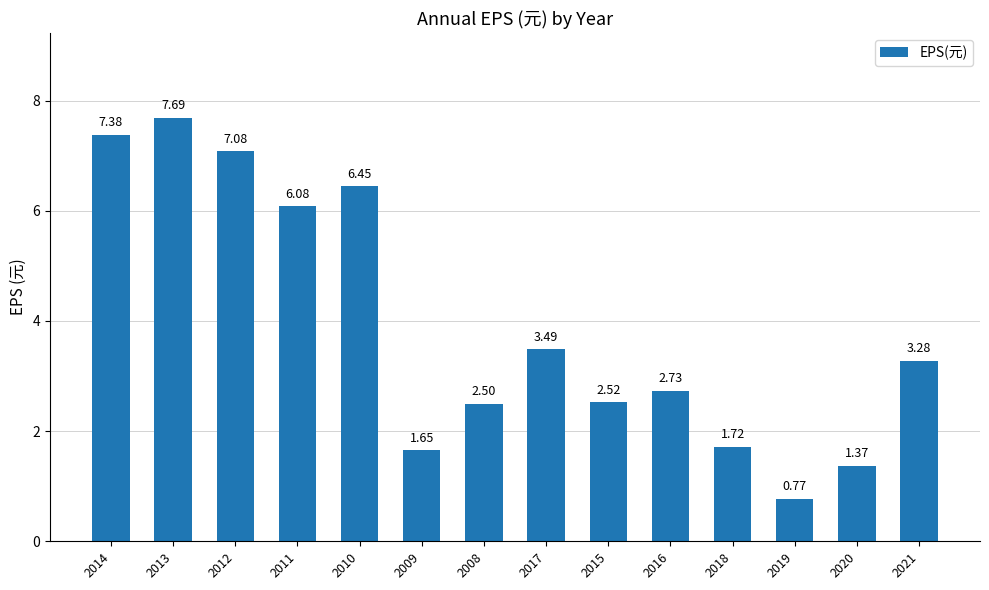

What is the label of the 3rd bar from the left?

2012